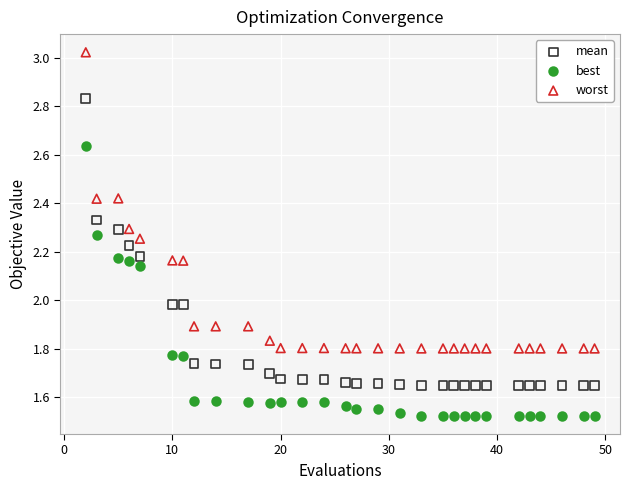

Across all data points, what is the range of X values (max minus min)?

47.0